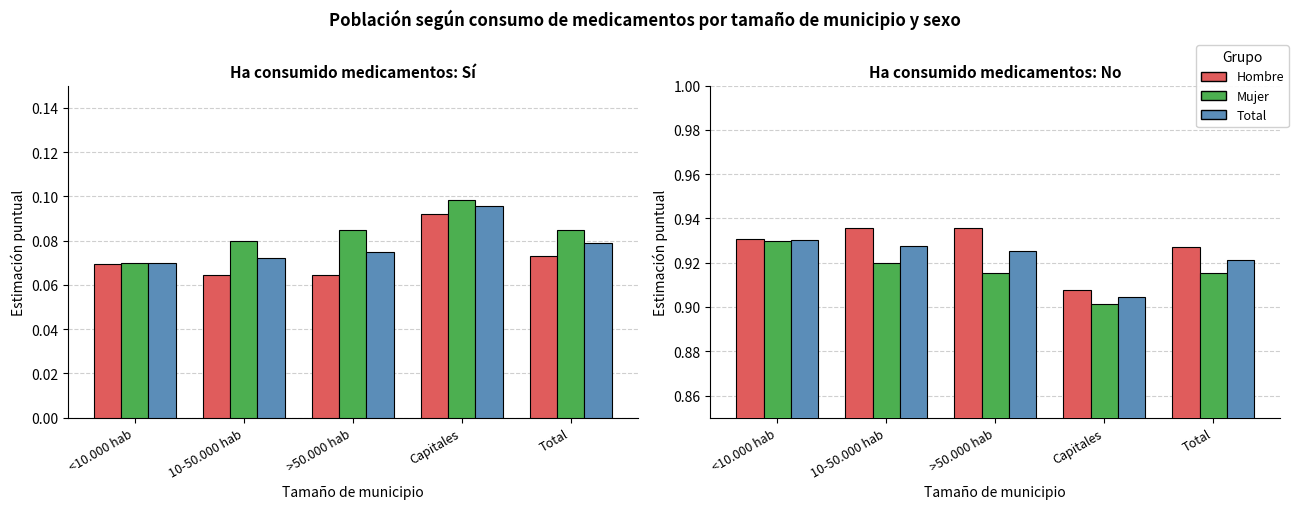

Reading right to left, extract all data points from this chart.

Hombre: 0.9	0.9	0.9	0.9	0.9
Mujer: 0.9	0.9	0.9	0.9	0.9
Total: 0.9	0.9	0.9	0.9	0.9